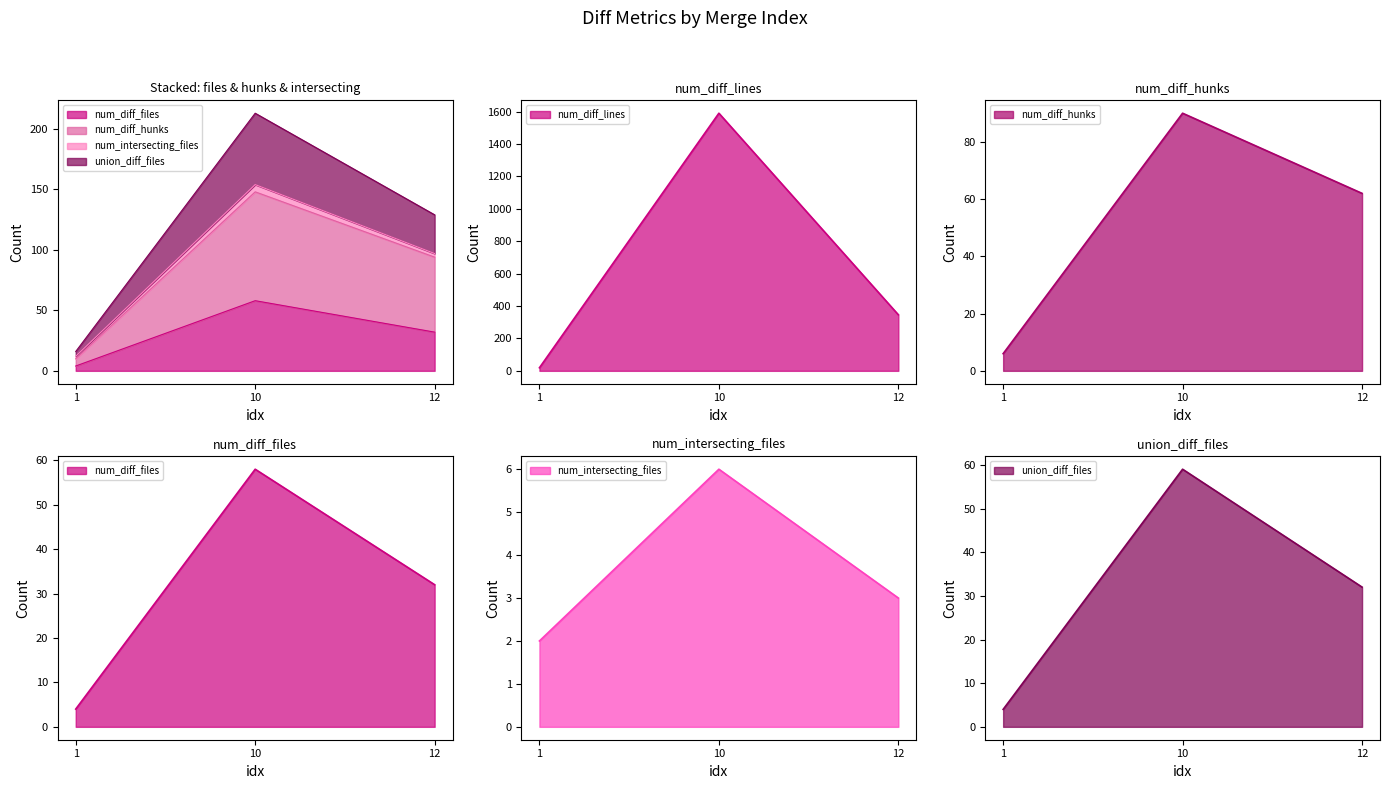

How many lines are shown in the chart?

5